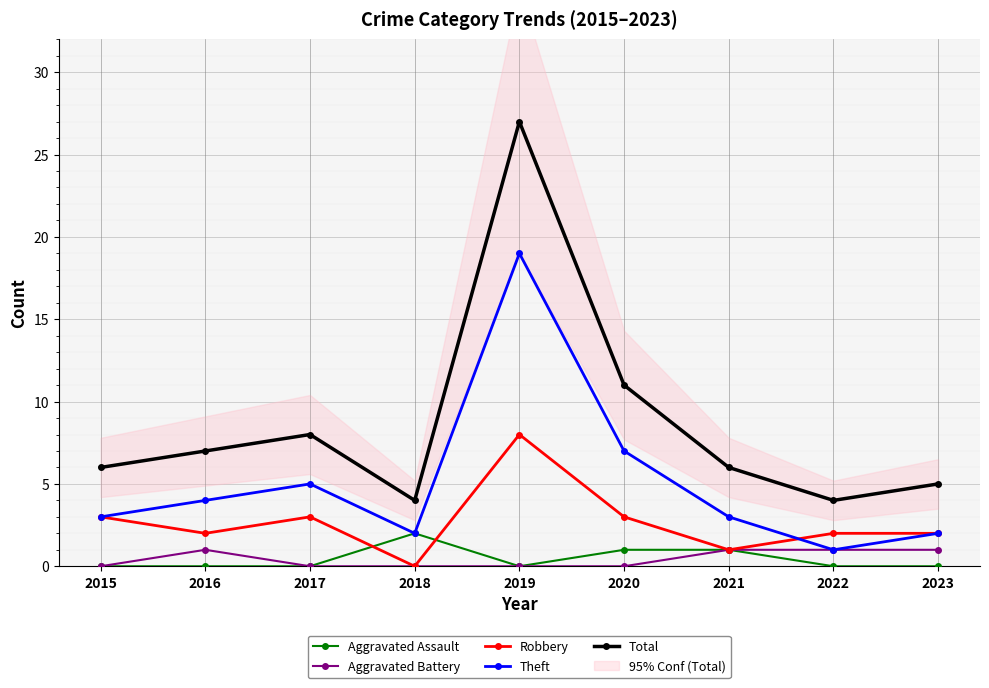

Where is Total nearest to the value 15?

2020